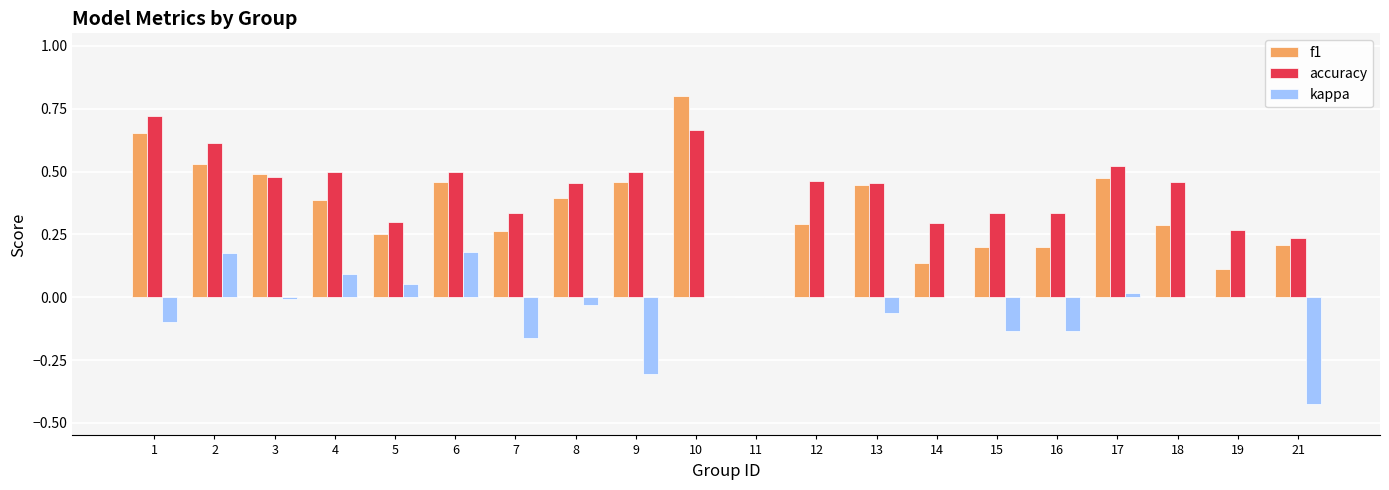

At which category does the chart reach its peak across all series?

10